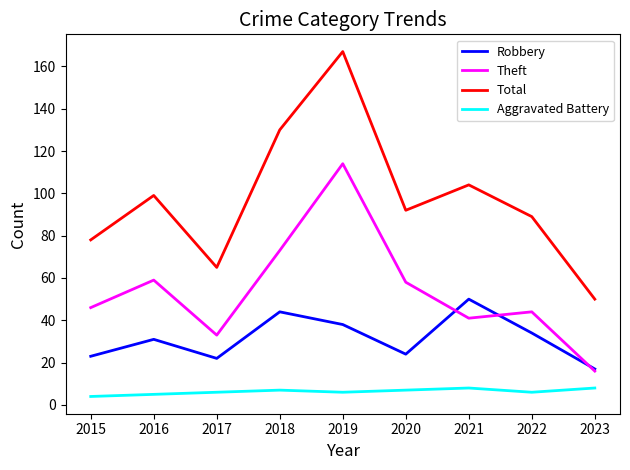

What is the greatest value displayed?

167